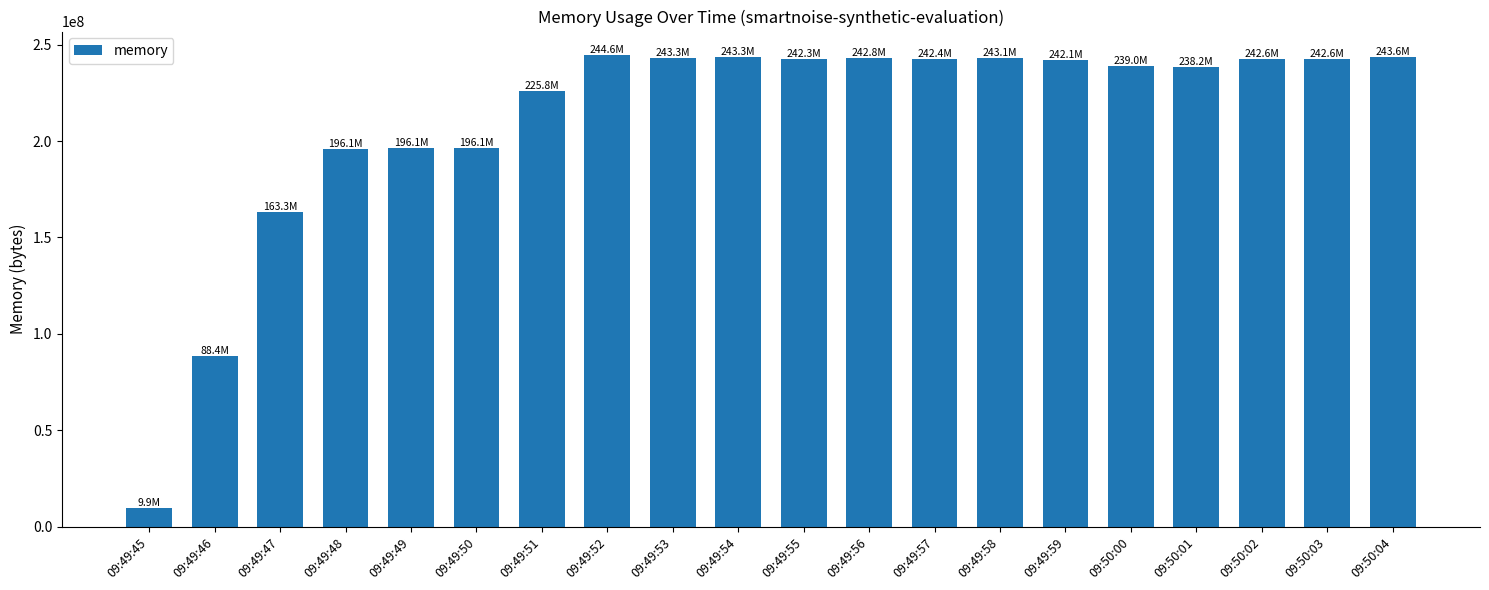

How many bars are there in total?

20